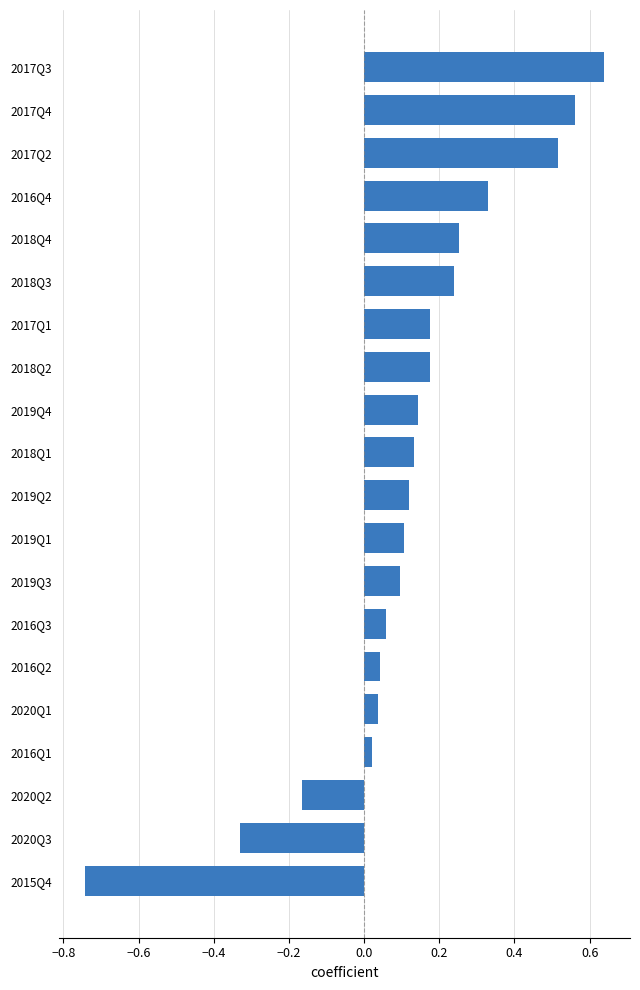

At which category does the chart reach its peak across all series?

2017Q3